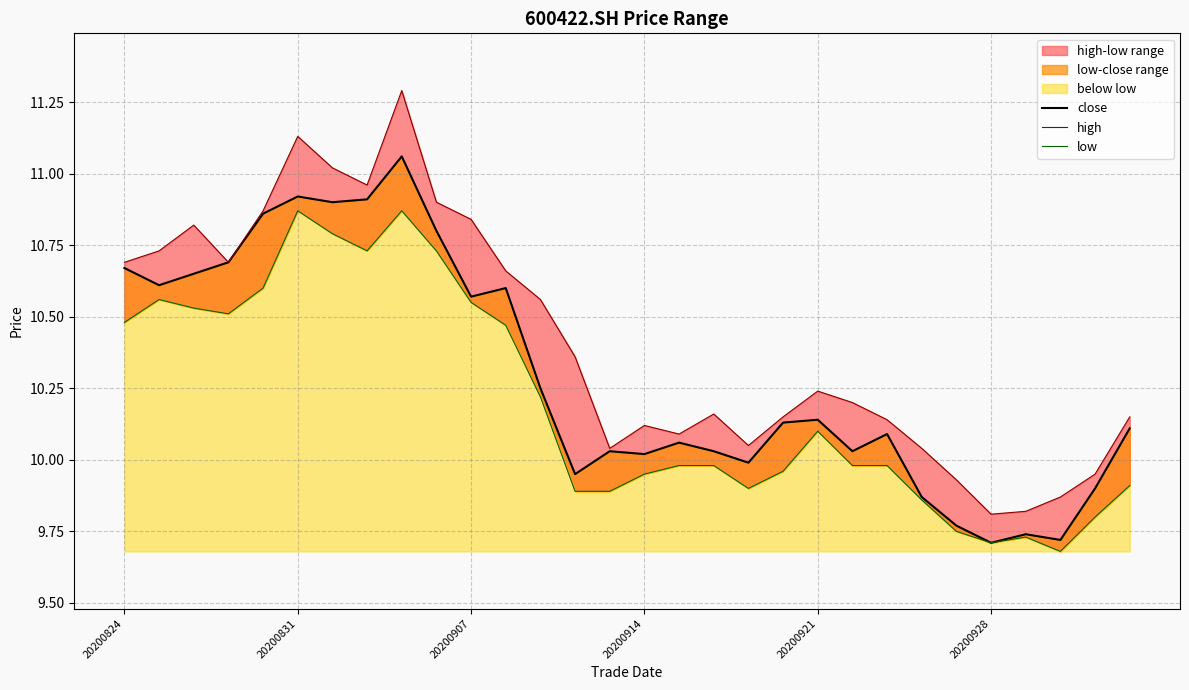

At which category is the sum across all series the highest?

8